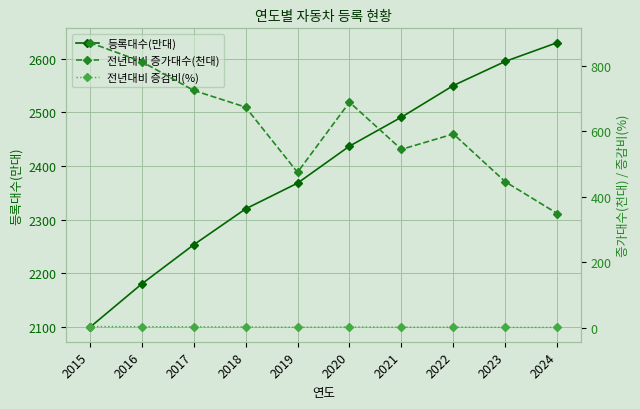

What is the total value across all series at 2024?

2980.3